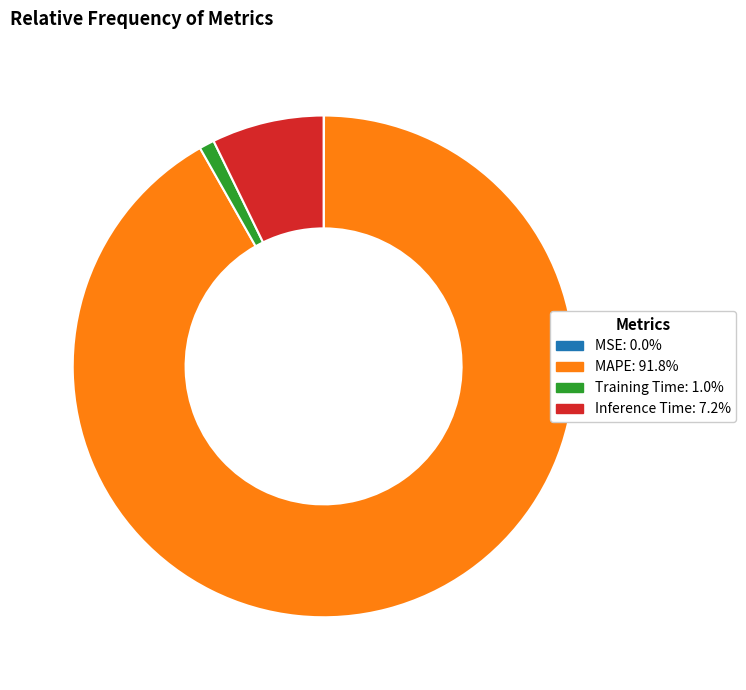

Which slice is the largest?

MAPE